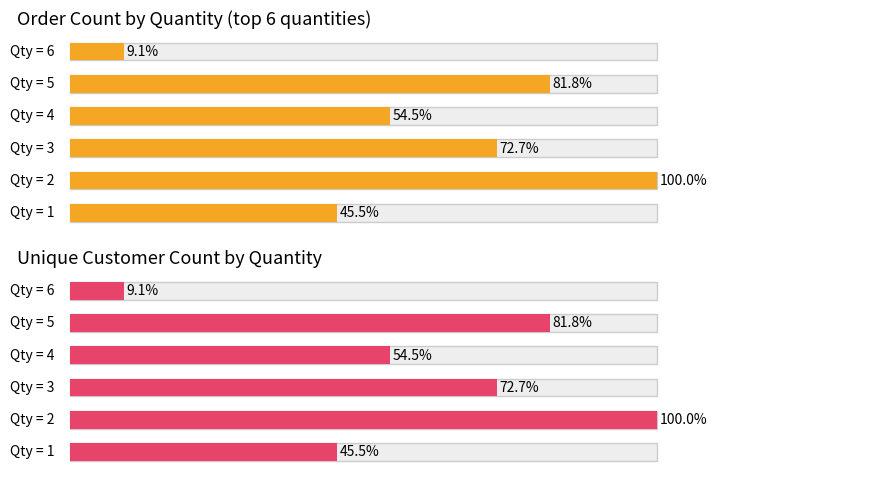

Which series has the largest total across all categories?

Order Count